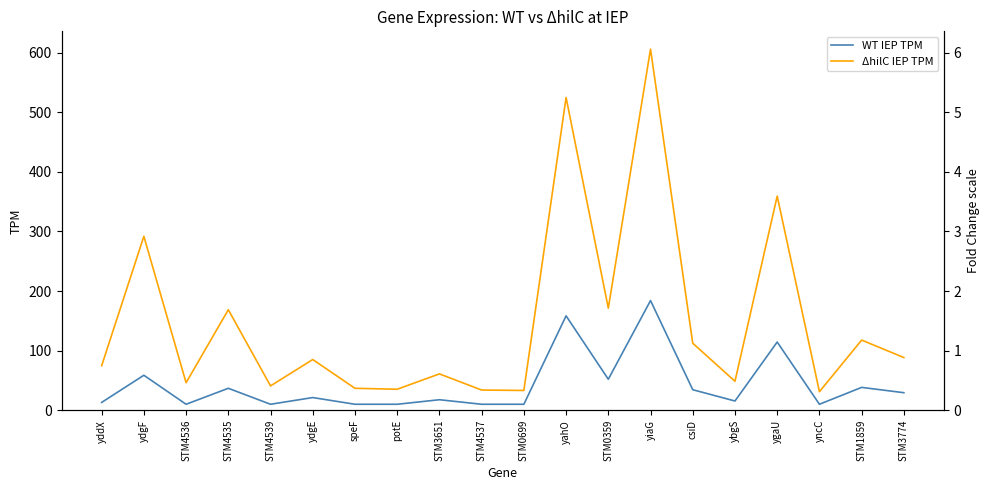

True or false: WT IEP TPM and ΔhilC IEP TPM intersect in this chart.

False